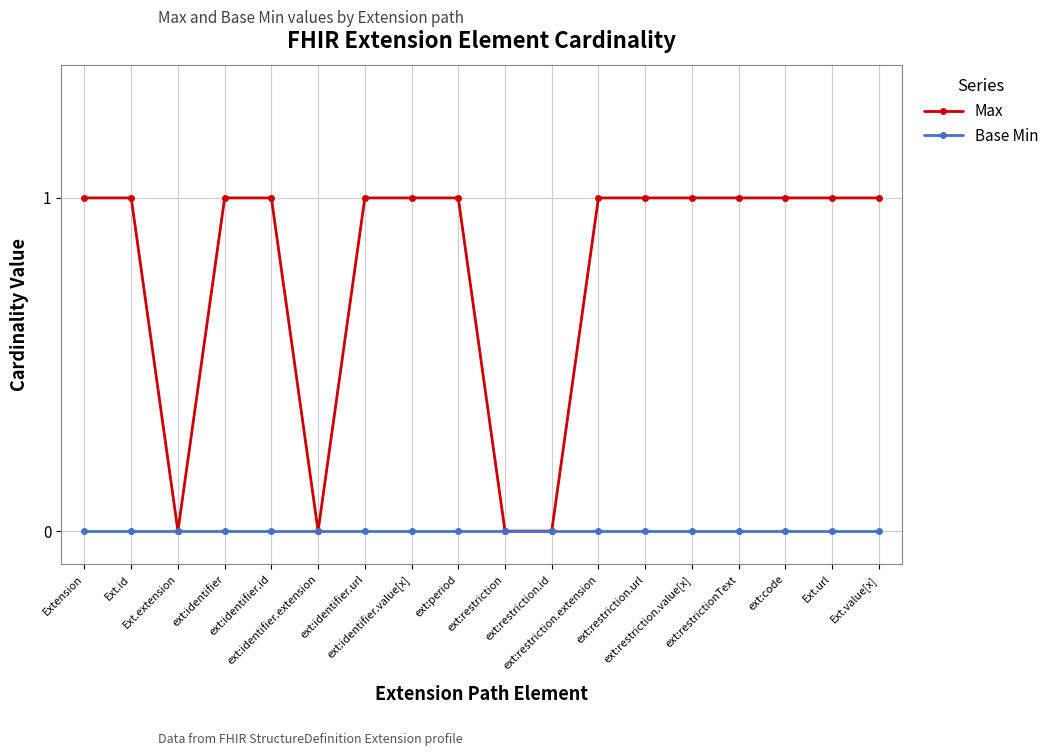

What position from the right is Extension?

18